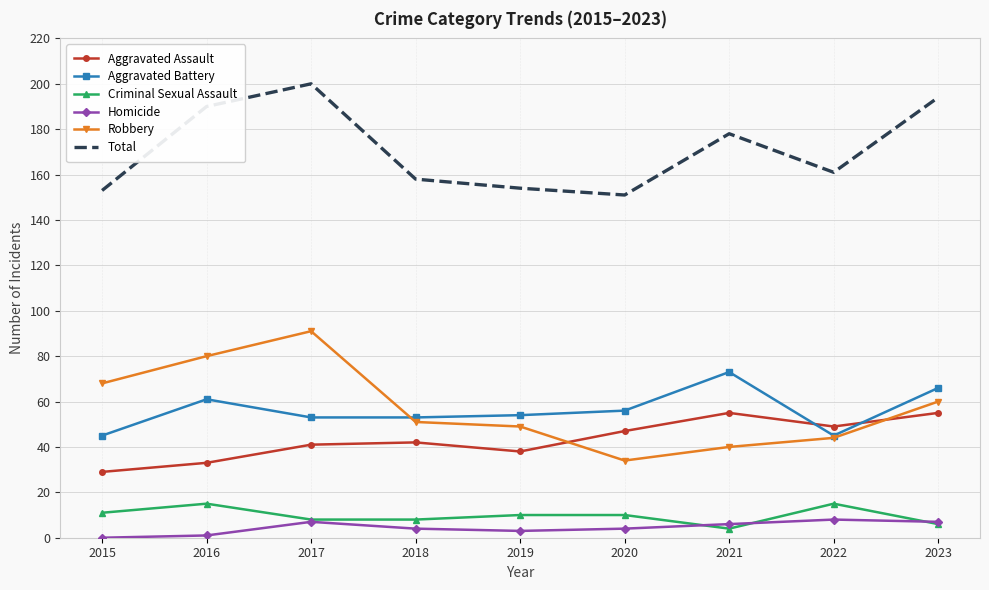

What is the highest value of the Homicide series?

8